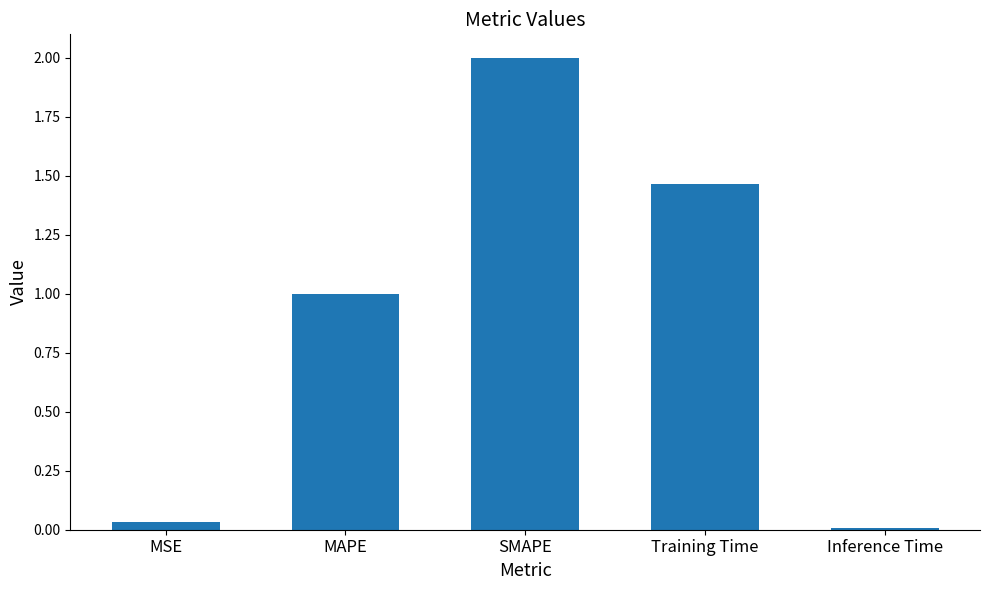

What is the sum of all values?

4.5